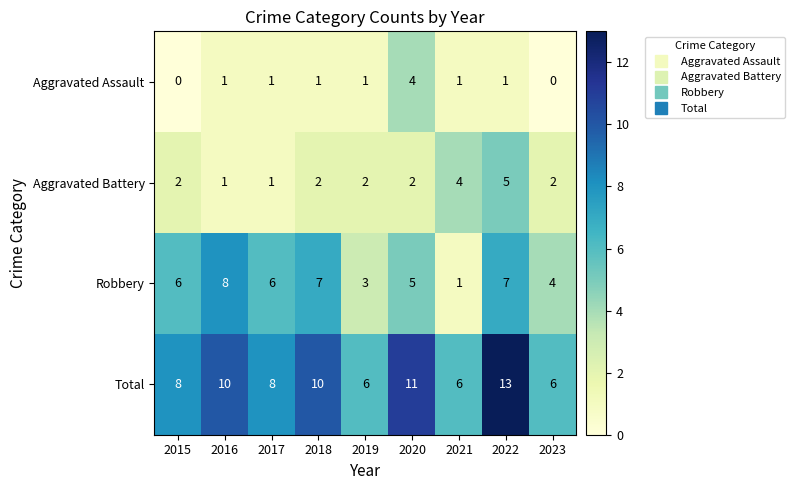

What is the maximum value shown in the chart?

13